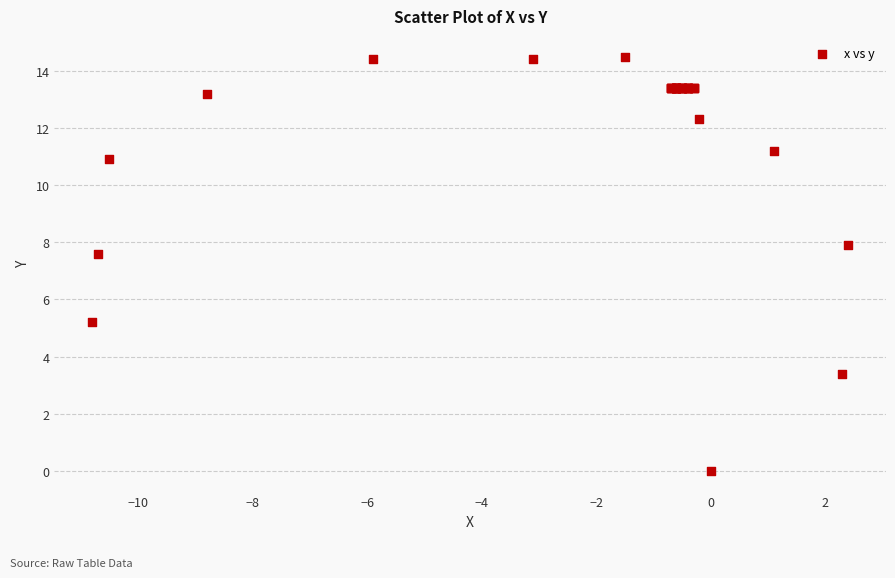

What Y value in the scatter plot is closest to 7?

7.6